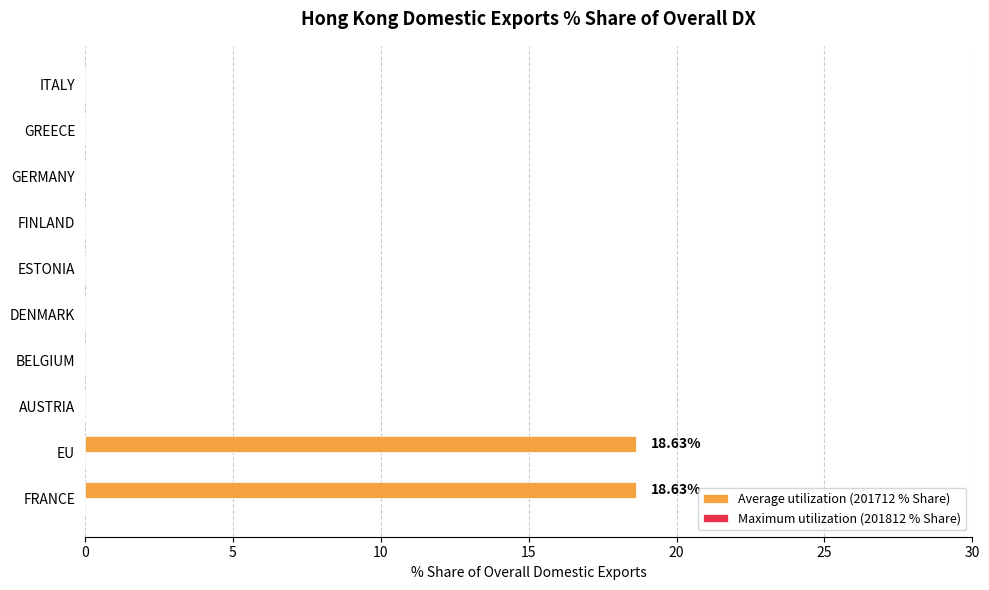

What is the sum of the values at FINLAND and EU?

18.6